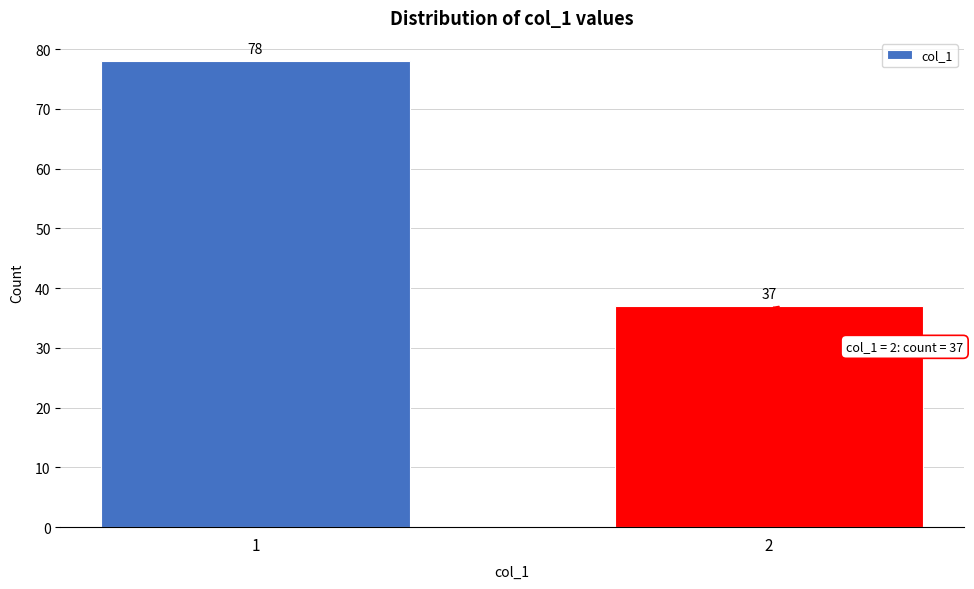

Reading right to left, transcribe all the data shown in this chart.

37	78